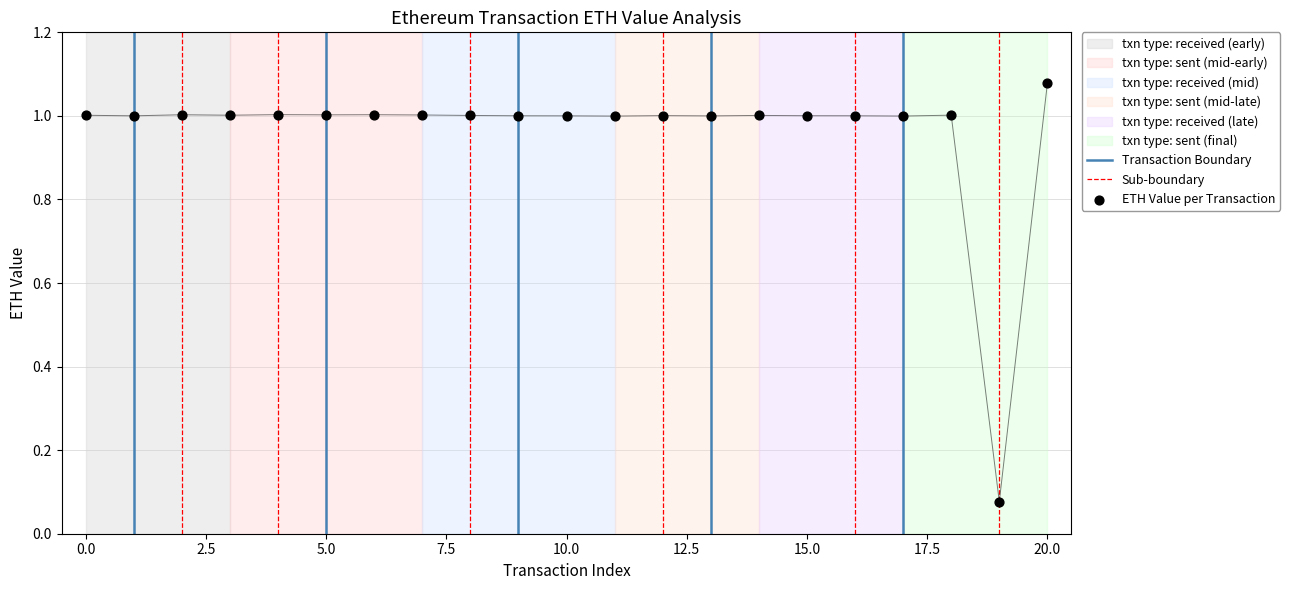

Between 17 and 20, which is larger?

20